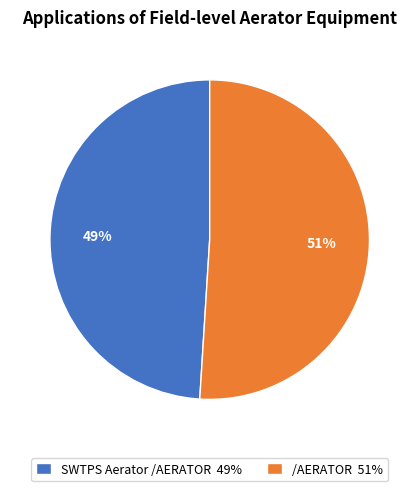

Which slice represents more than half of the pie?

/AERATOR